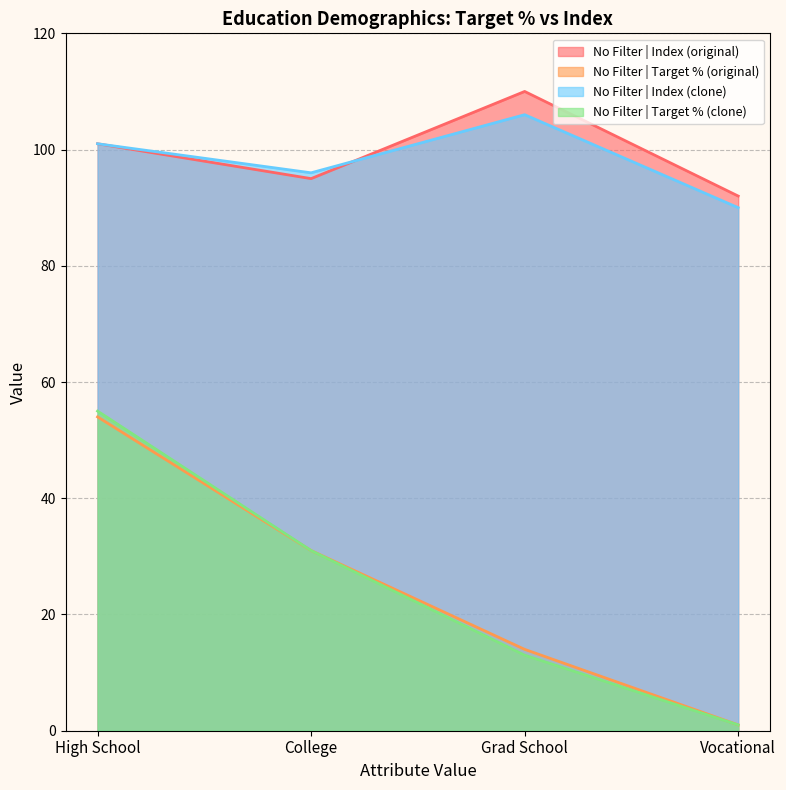

What is the difference between the No Filter | Target % (original) values at Grad School and High School?

40